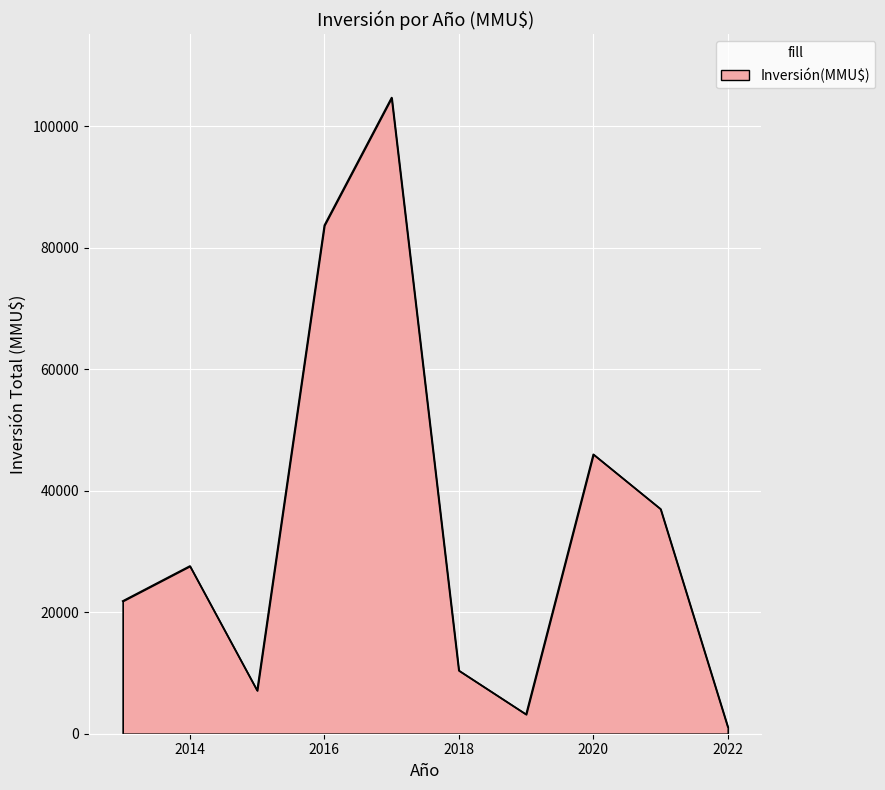

What is the difference between the maximum and minimum values?

103599